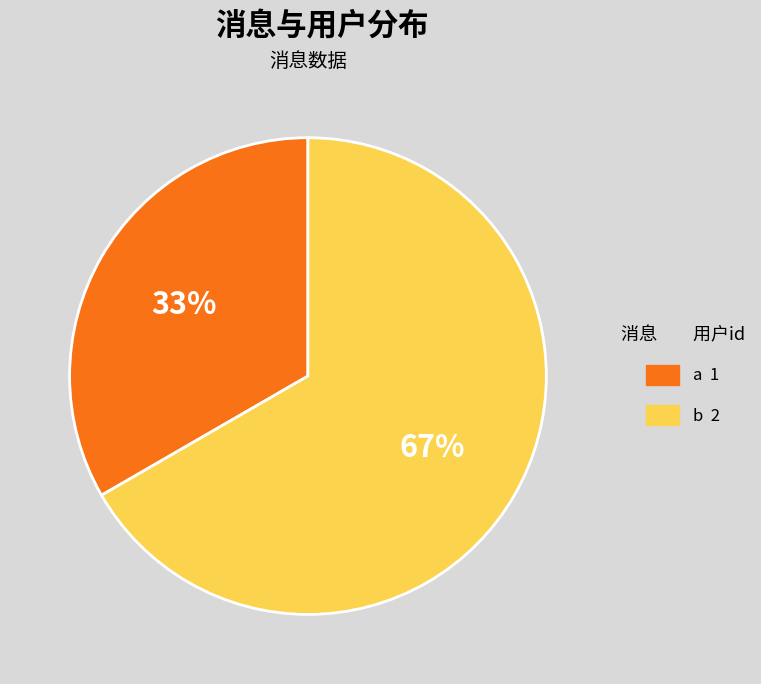

To the nearest percent, what is the combined percentage of b and a?

100%